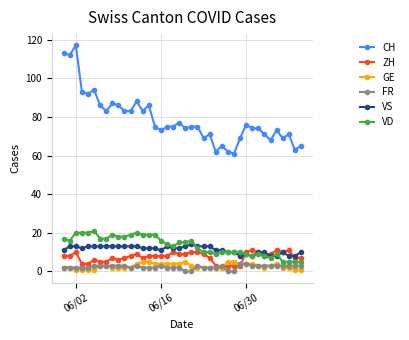

What is the value of the CH point at the 31st from the left?

76